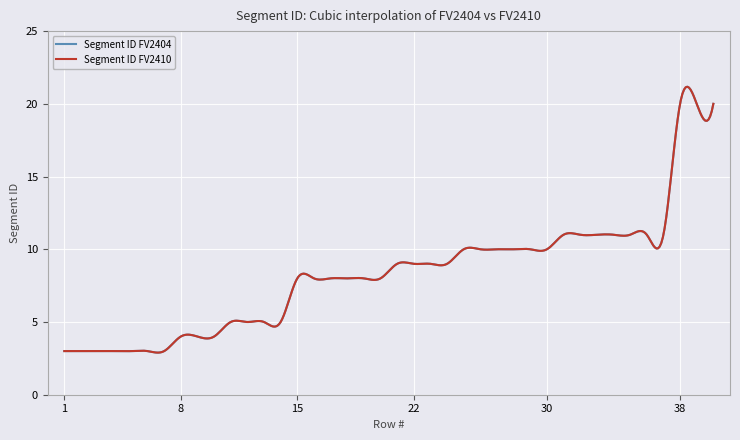

True or false: Segment ID FV2410 has more than 1 interior local peaks.

False